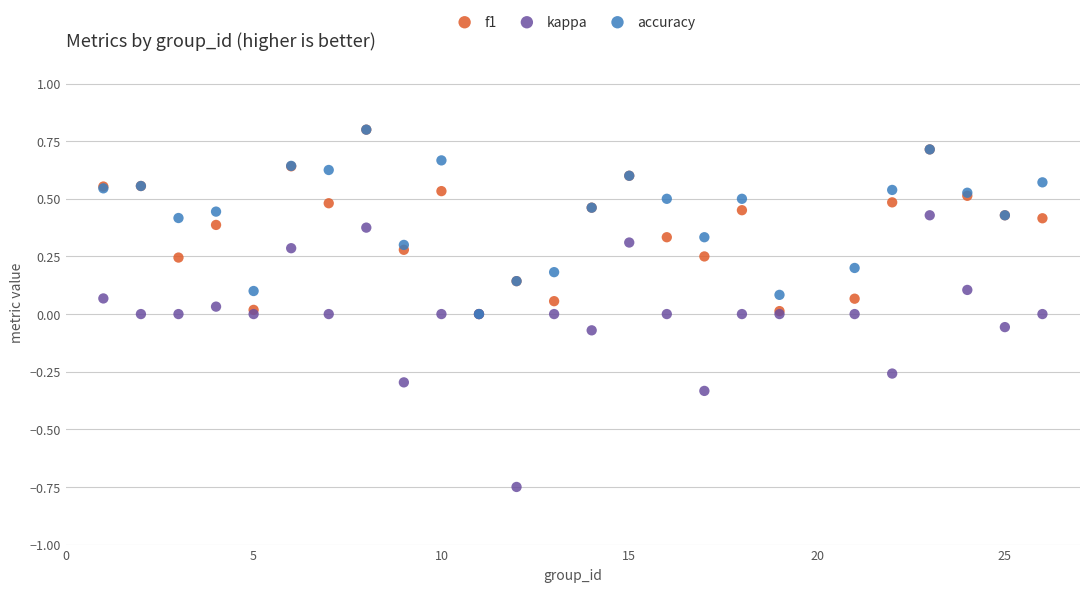

Which series reaches the minimum Y coordinate?

kappa